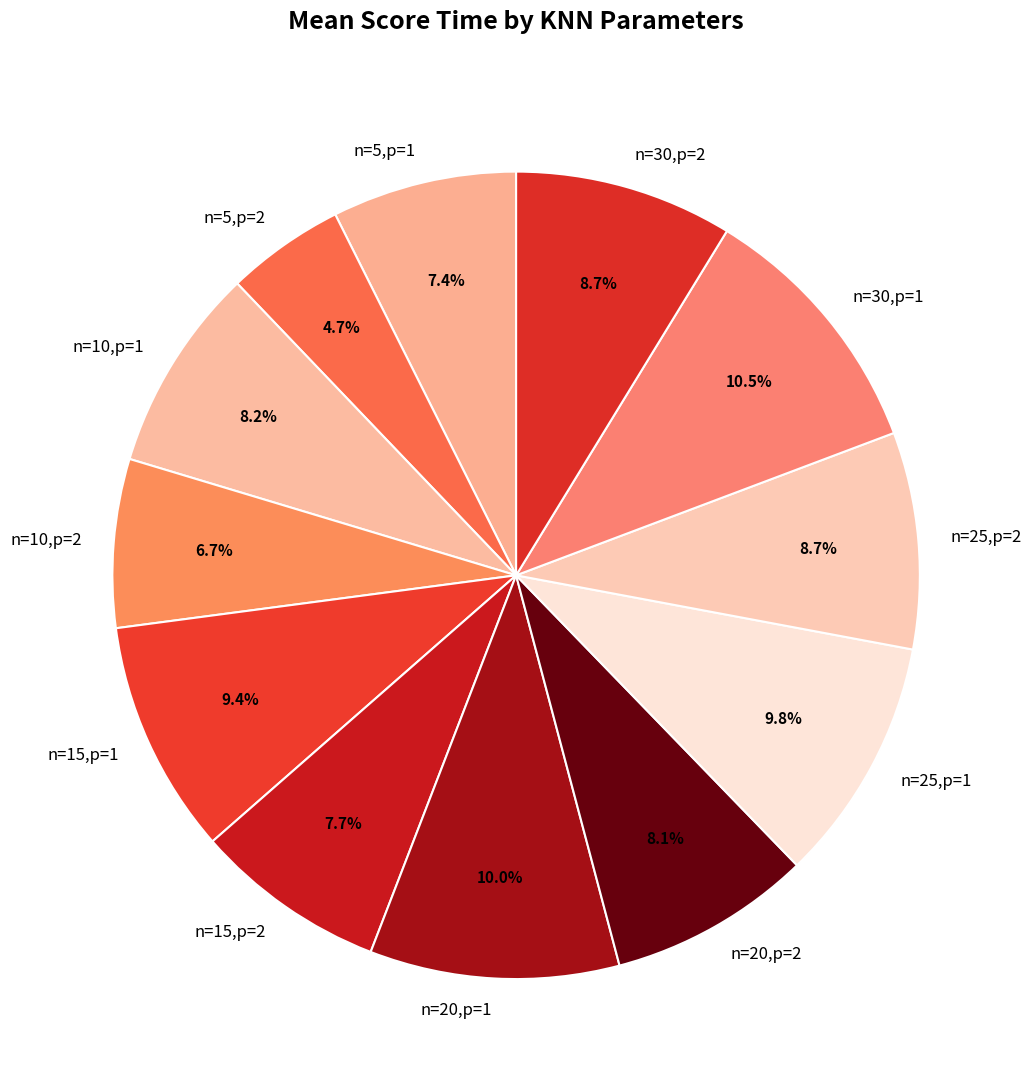

Combined, what portion of the pie is n=10,p=1 and n=30,p=1?

18.7%